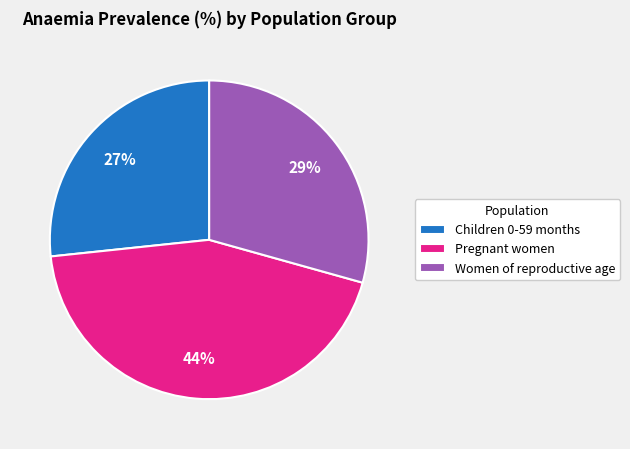

Is it true that Children 0-59 months is 27% of the pie?

True